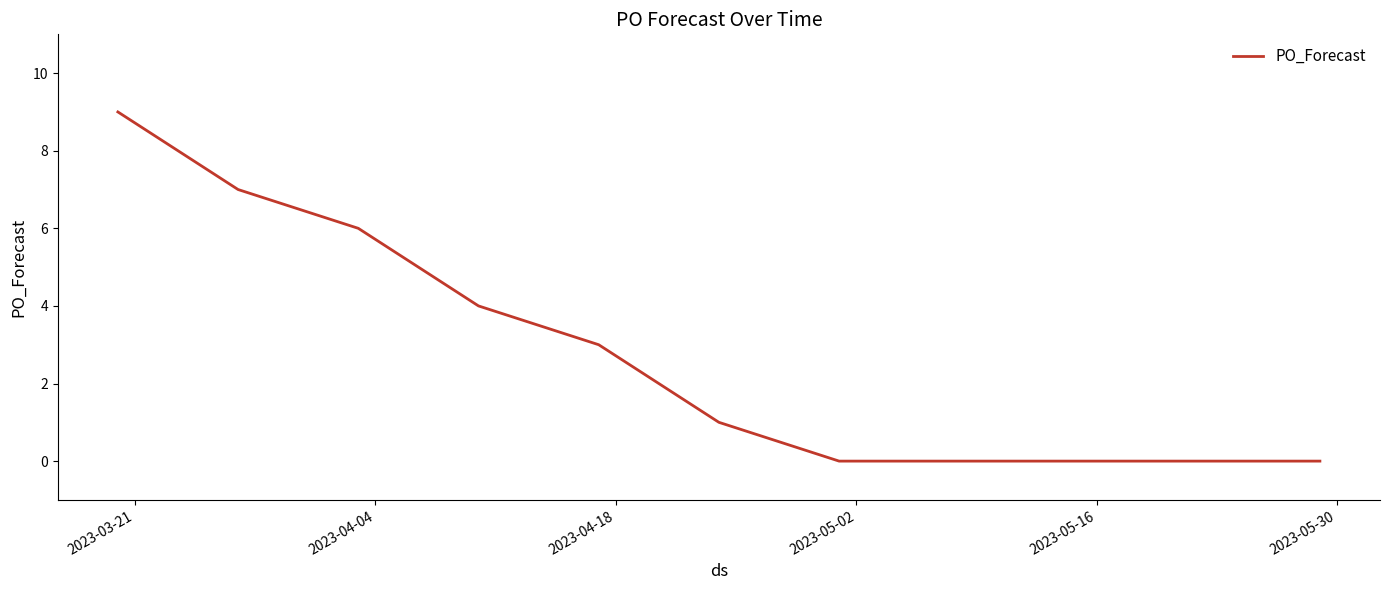

Reading left to right, extract all data points from this chart.

9	7	6	4	3	1	0	0	0	0	0